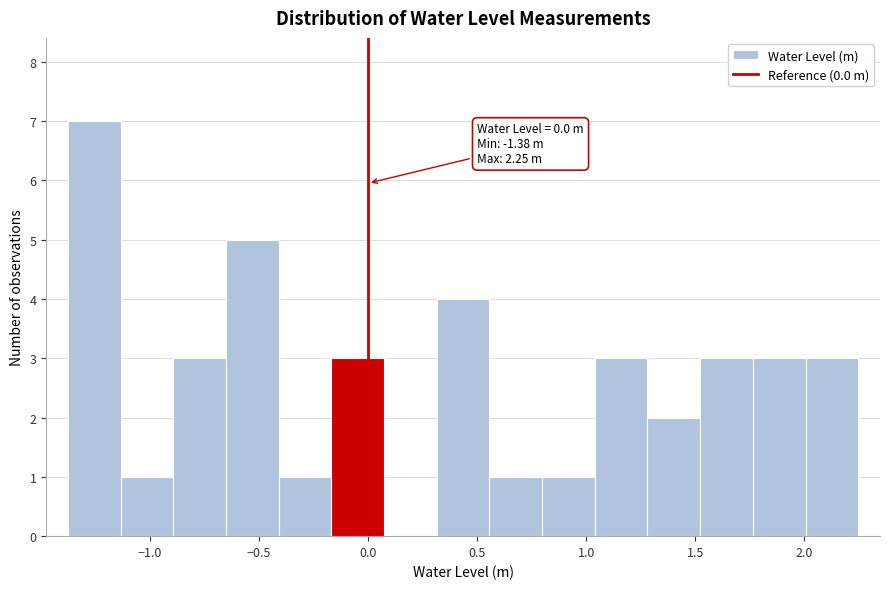

Which range on the x-axis has the tallest bar?

-1.40 to -1.15